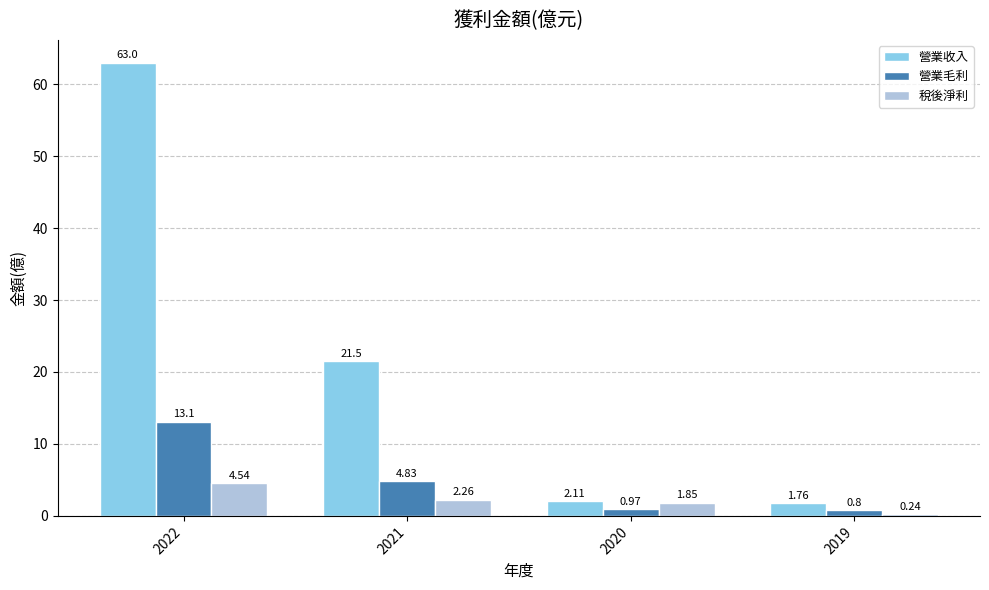

Count the number of categories in the chart.

4